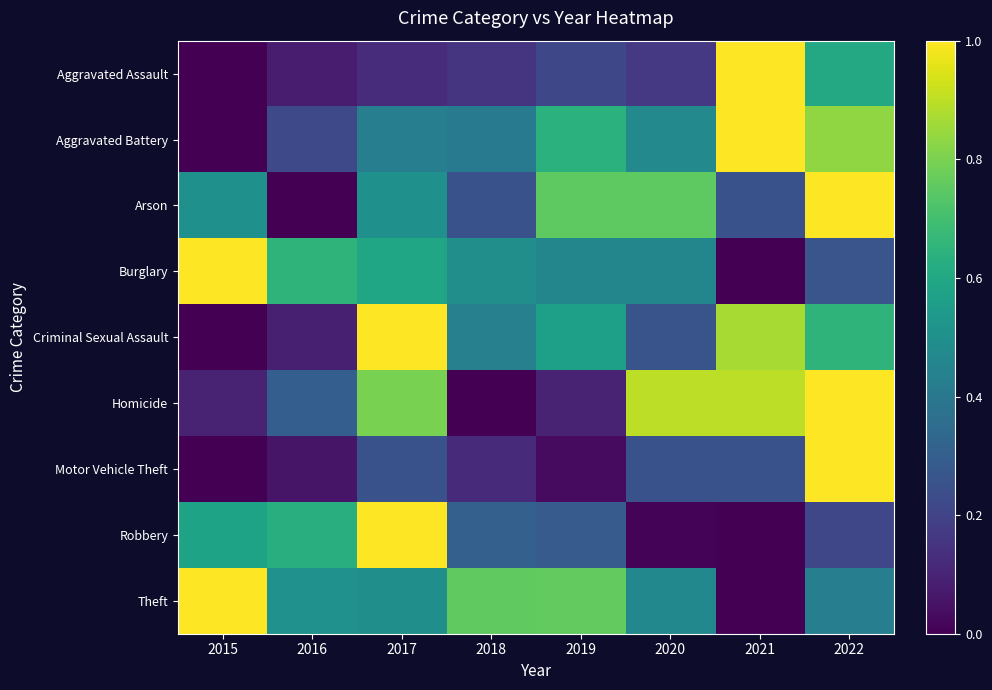

At 2015, list the series in order from largest to smallest.

Burglary, Theft, Robbery, Arson, Homicide, Aggravated Assault, Aggravated Battery, Criminal Sexual Assault, Motor Vehicle Theft